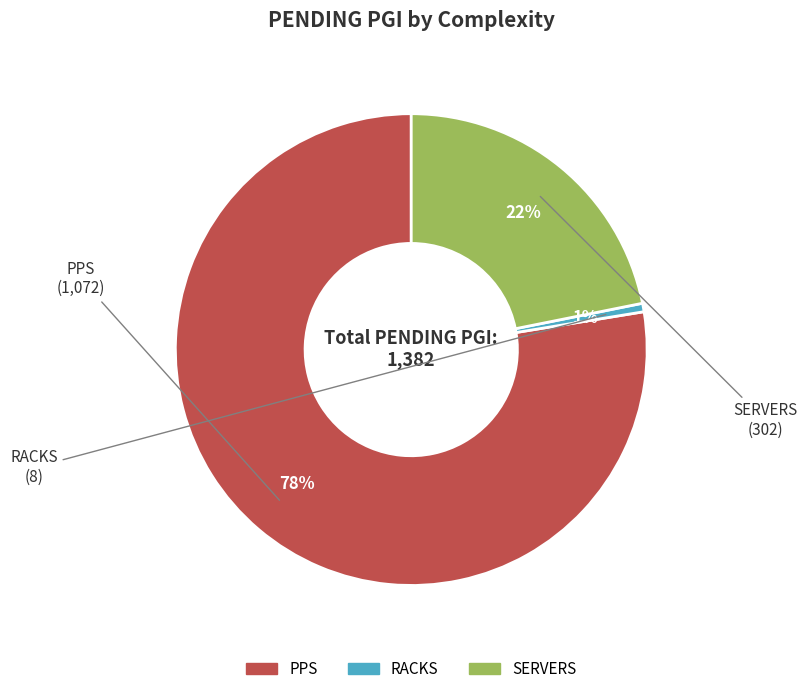

How many slices are in this pie chart?

3